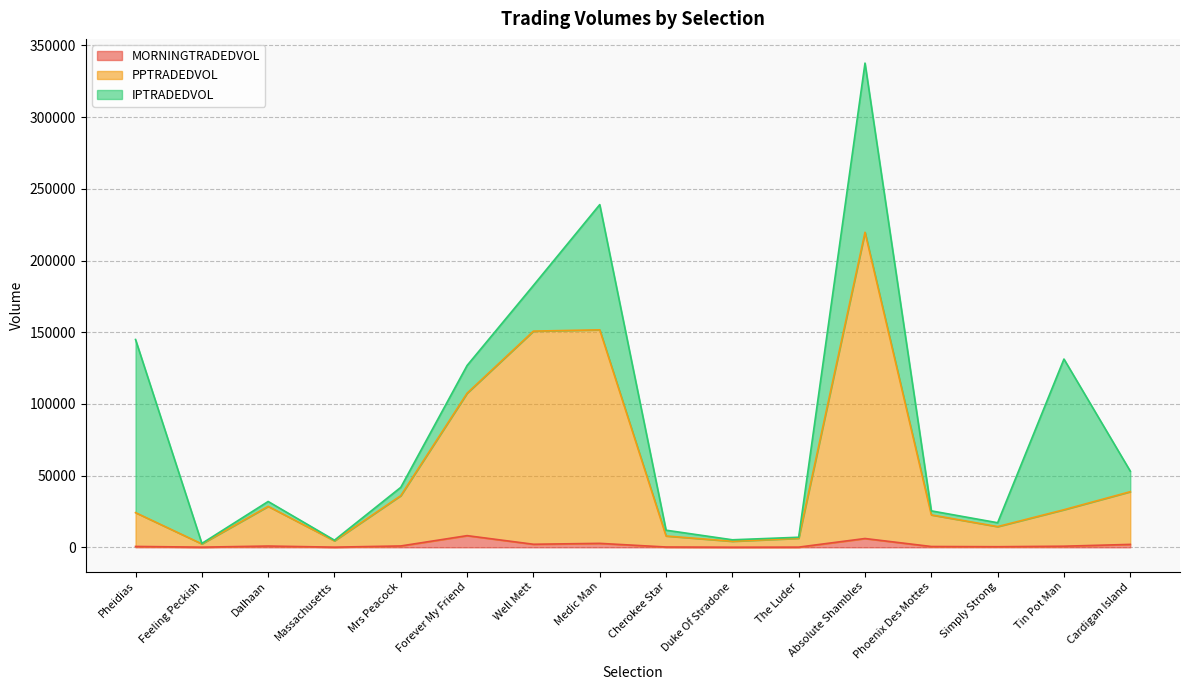

At which category is the sum across all series the highest?

Absolute Shambles